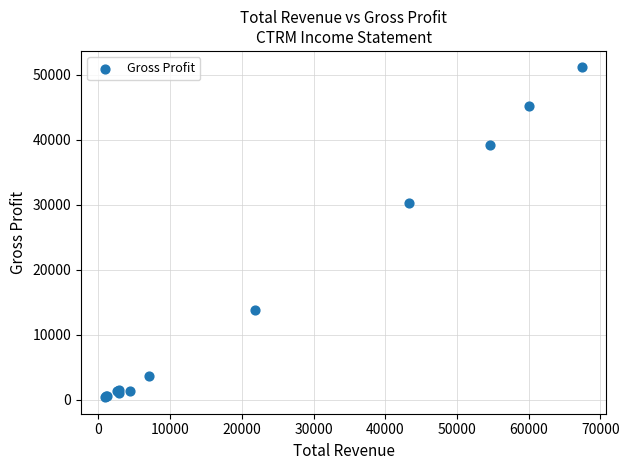

What Y value in the scatter plot is closest to 25750?

30200